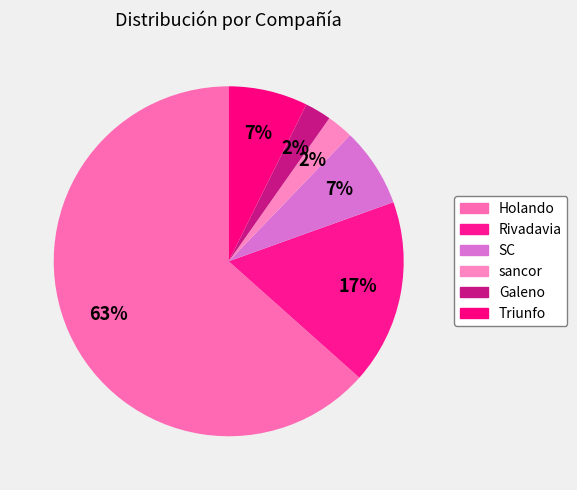

To the nearest percent, what is the difference between the largest and smallest slice percentages?

61%